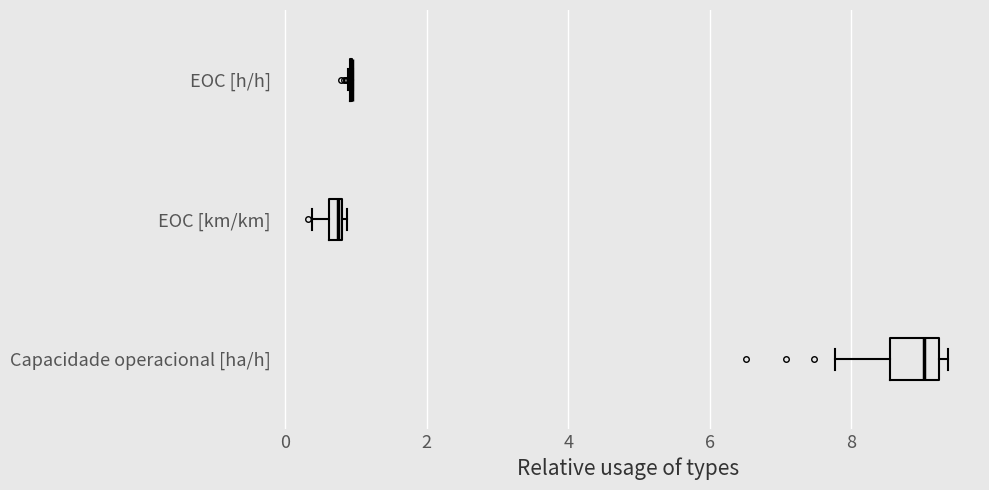

Where is the left edge of the box for Capacidade operacional [ha/h] on the x-axis? The values are not printed on the chart, so give them approximately, as read against the axis.

8.6